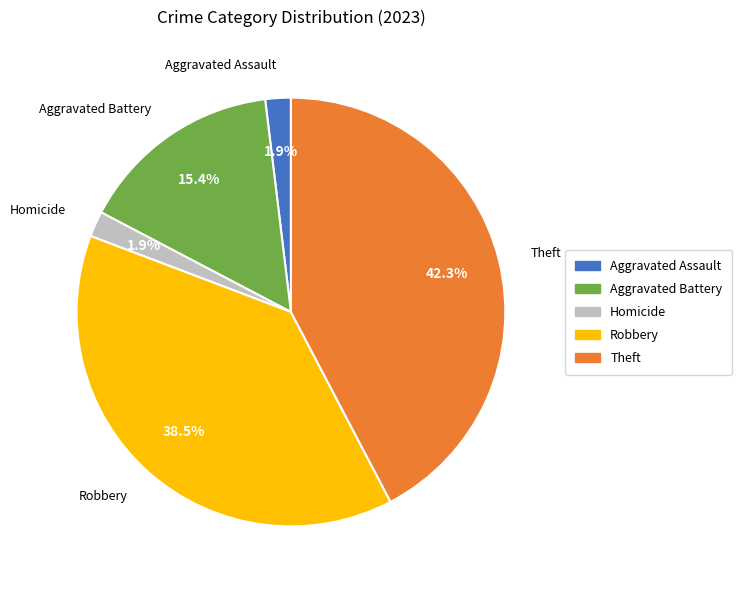

Count the number of slices in the pie.

5